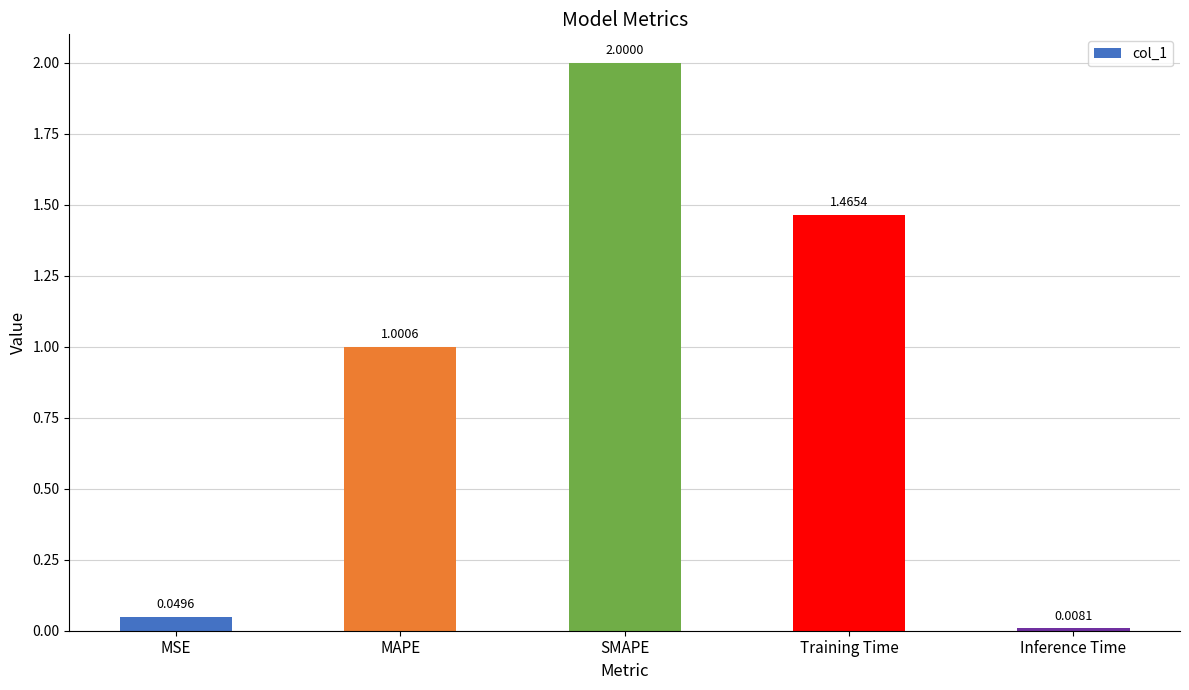

At which label does the data first exceed 1?

MAPE